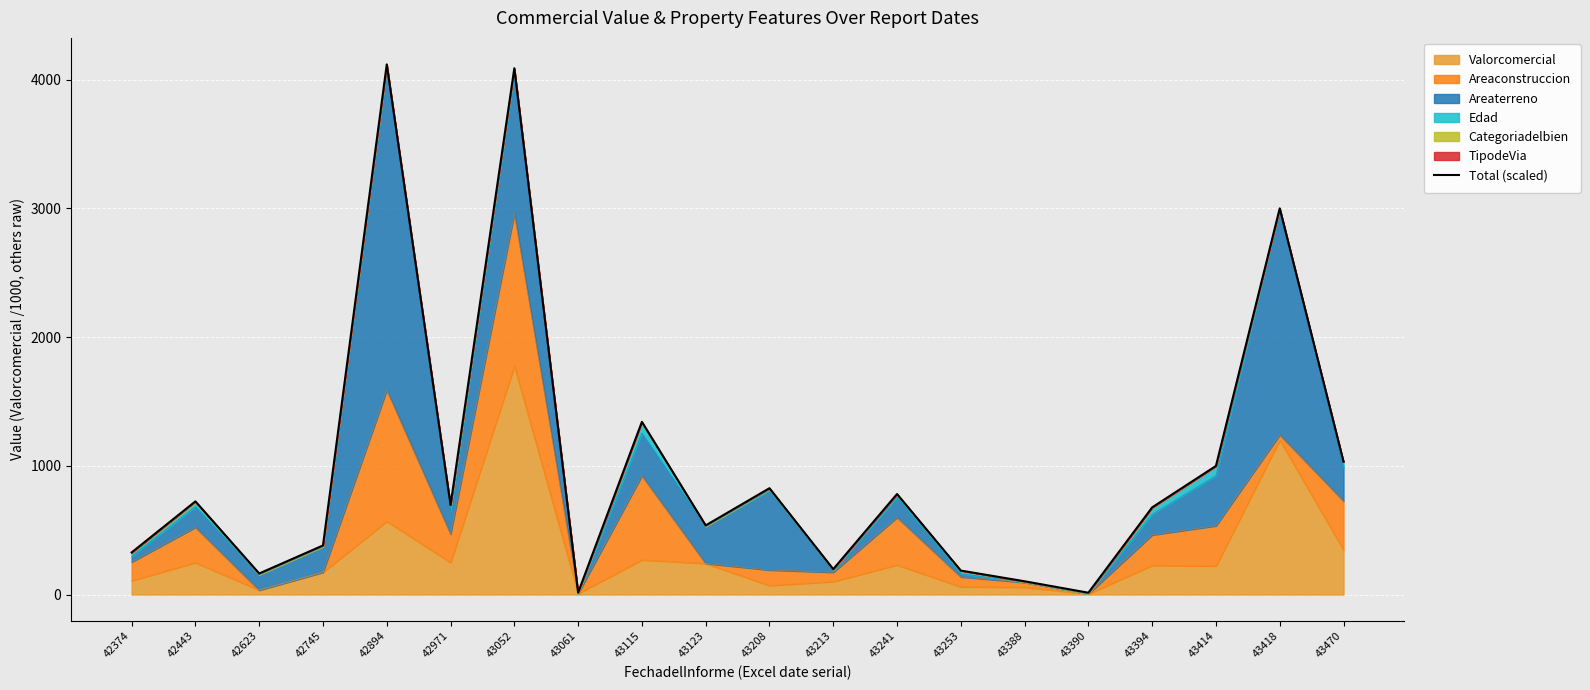

Rank the categories by value from lowest to highest.

43390, 43061, 43388, 42623, 43253, 43213, 42374, 42745, 43123, 43394, 42971, 42443, 43241, 43208, 43414, 43470, 43115, 43418, 43052, 42894